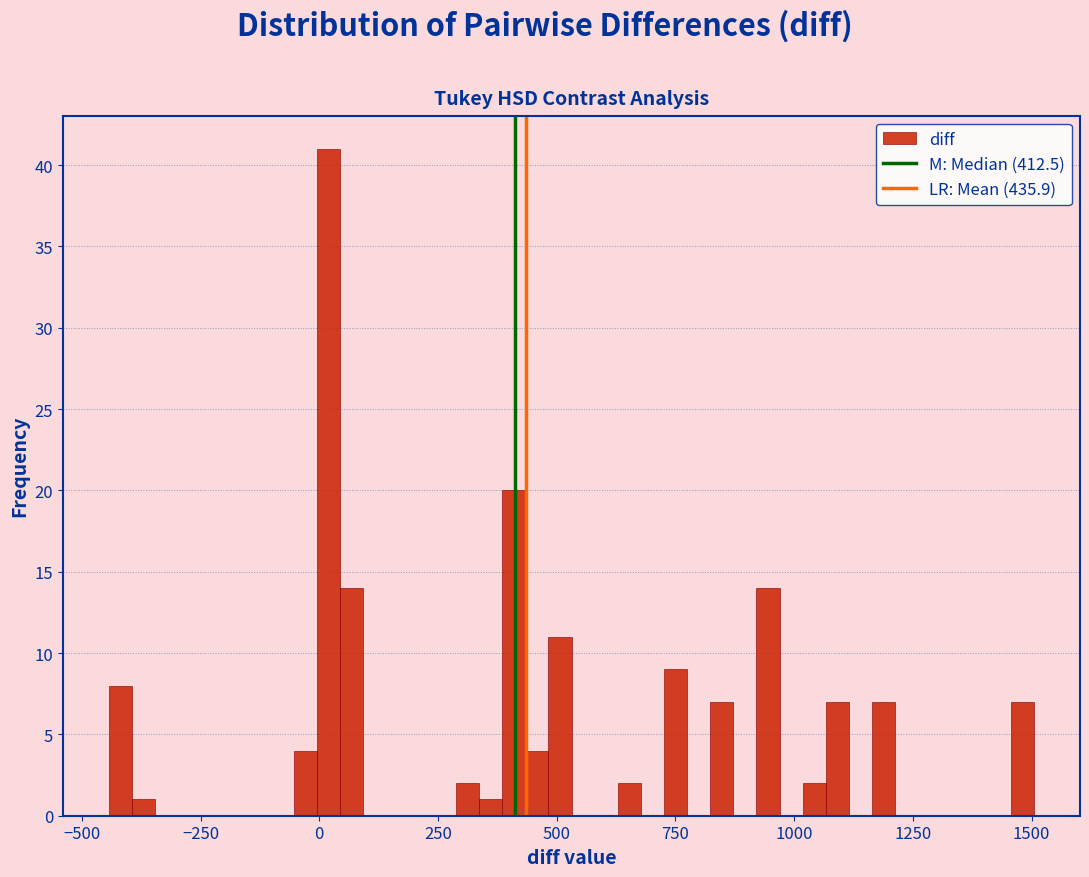

Read against the x-axis, roughly where is the centre of the tallest bar?

0